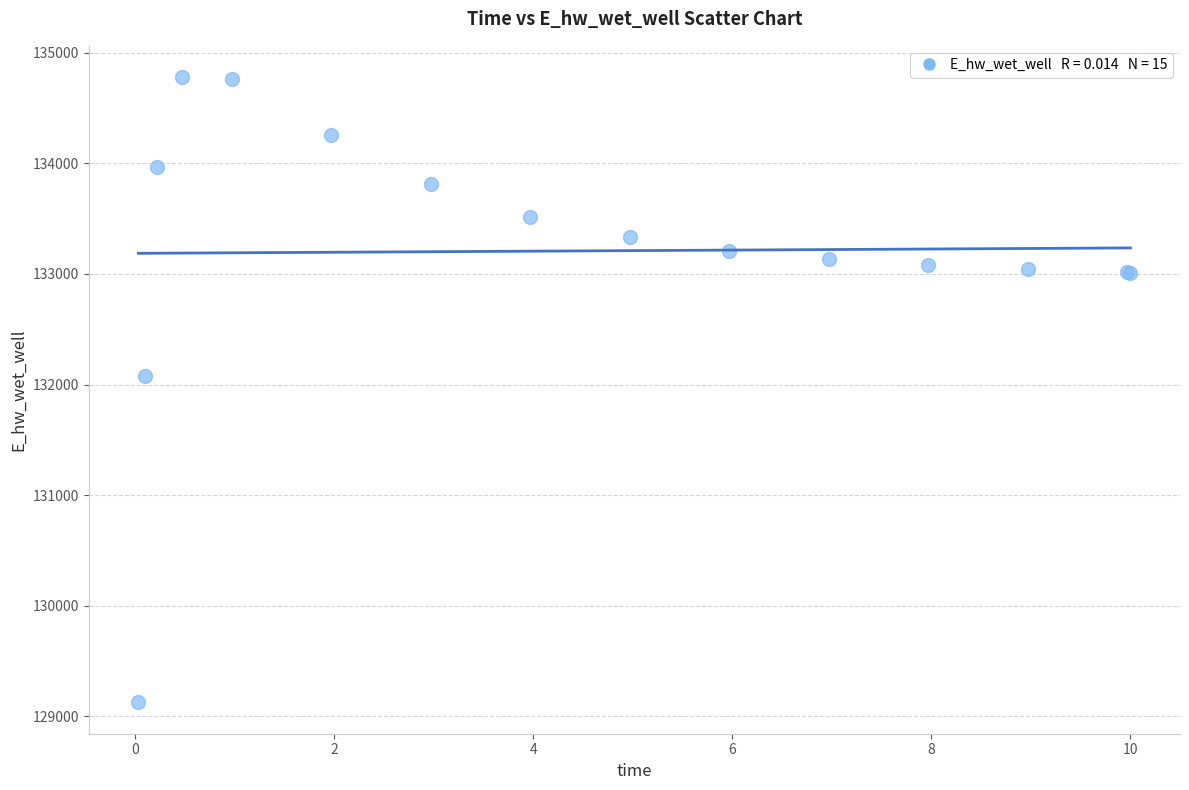

What Y value in the scatter plot is closest to 131952?

132075.7